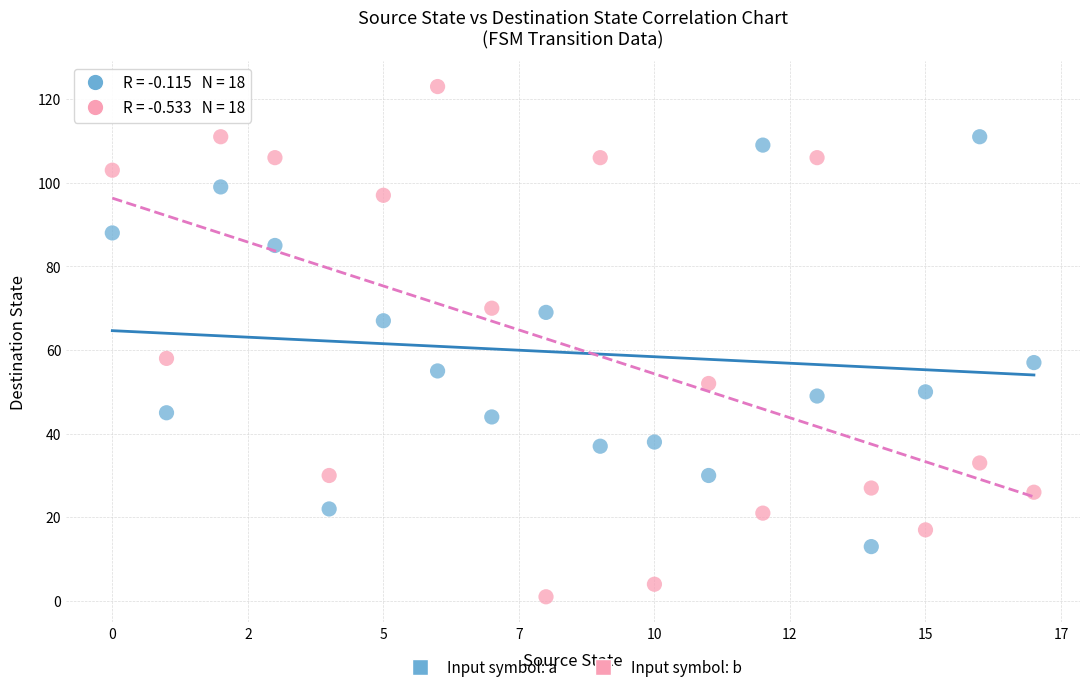

Which series contains the lowest Y value?

Input symbol: b